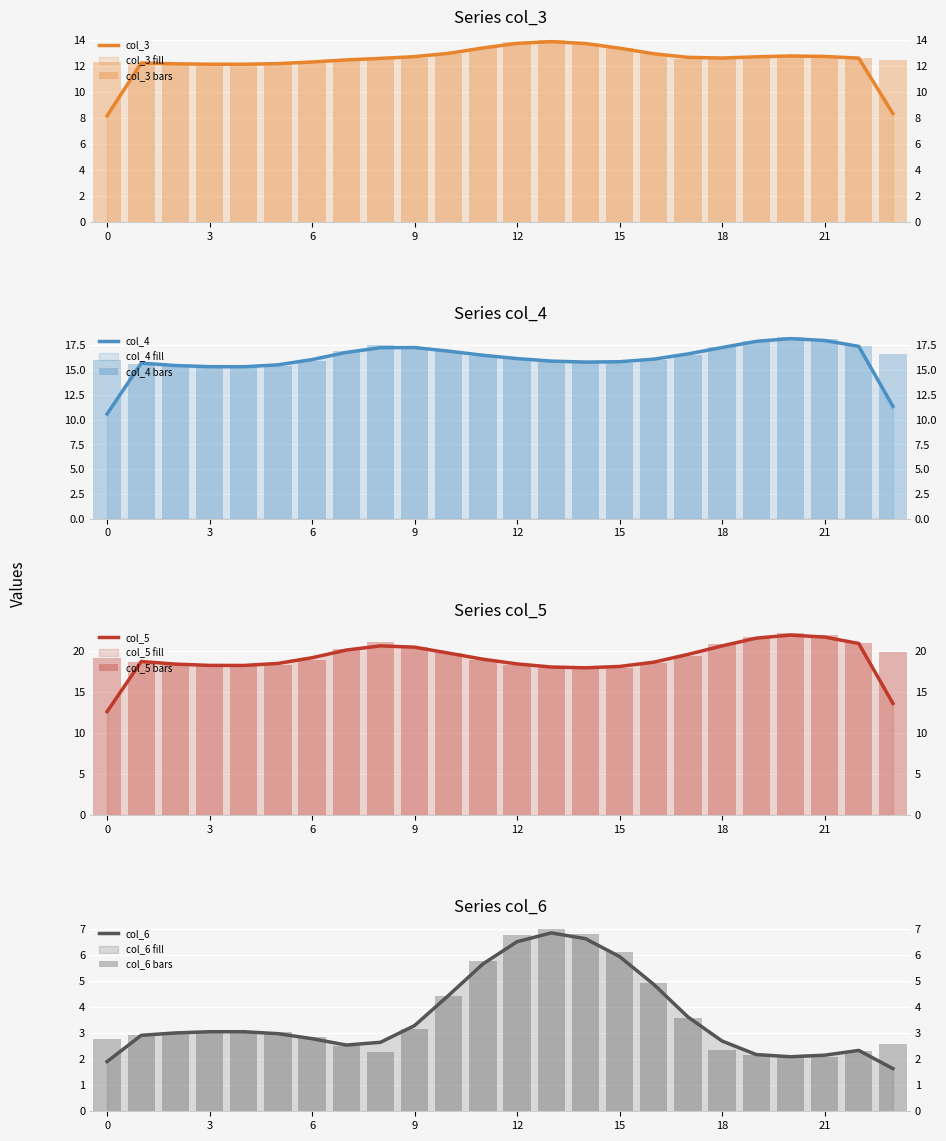

What is the approximate value of col_6 at 9?

3.2